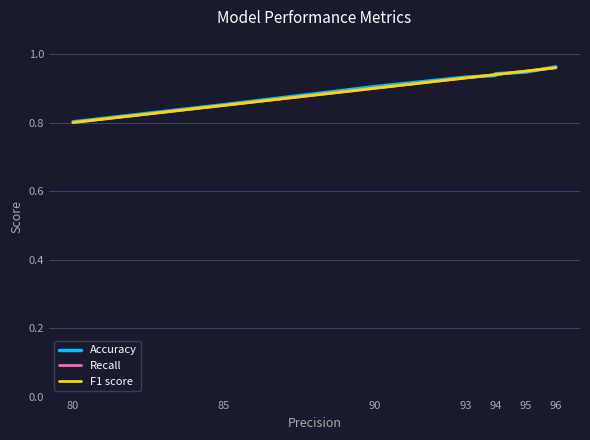

At 96, list the series in order from smallest to largest.

Recall, F1 score, Accuracy